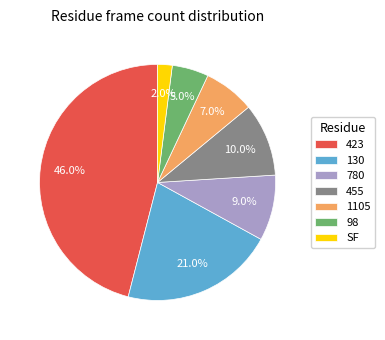

What is the ratio of the value at SF to the value at 98?

0.4